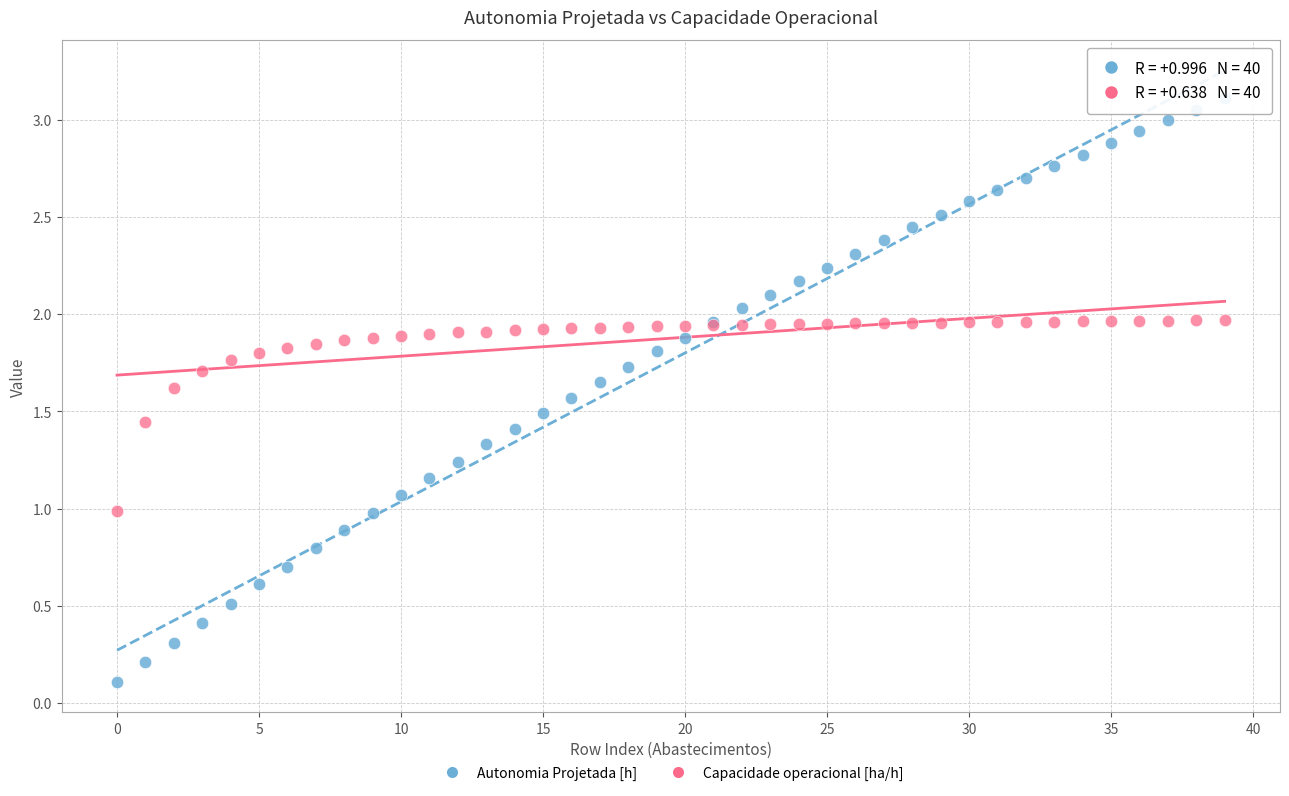

Which series has the largest Y range (max minus min)?

Autonomia Projetada [h]